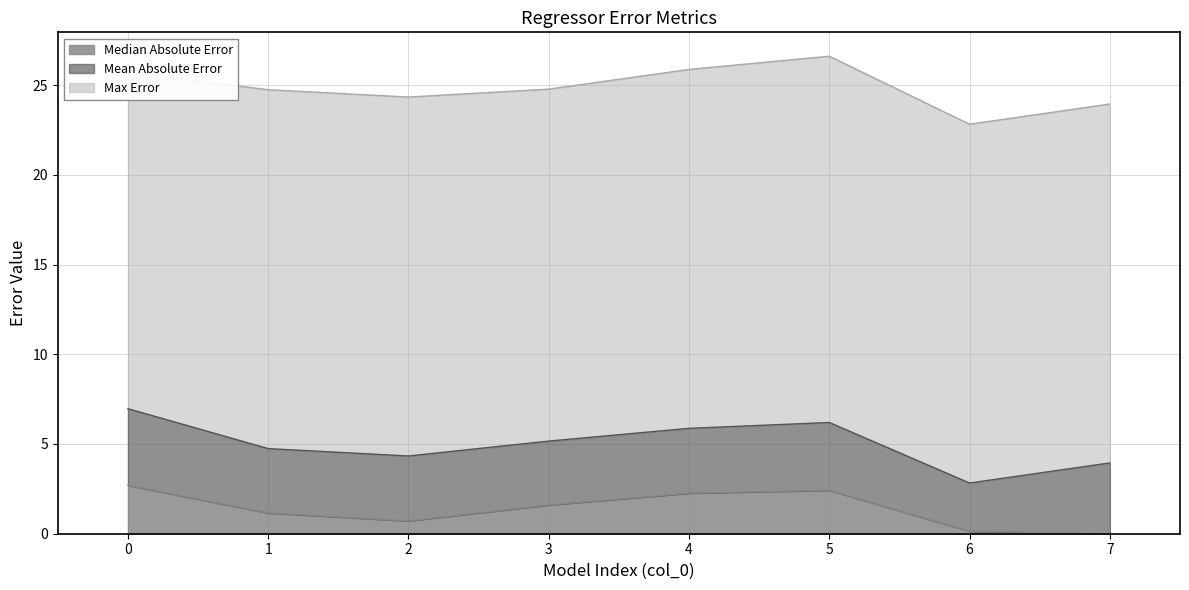

True or false: Median Absolute Error has a value of 0.0 at 7.

True